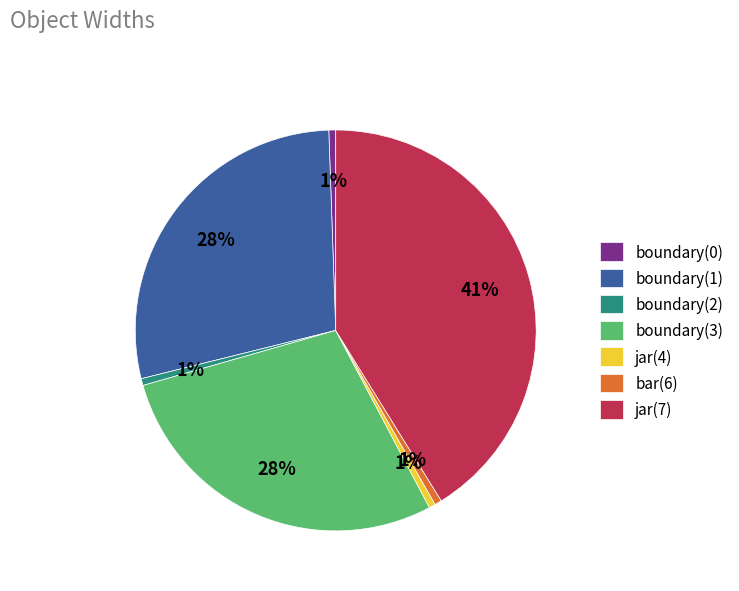

To the nearest percent, what percentage of the pie is boundary(0)?

1%